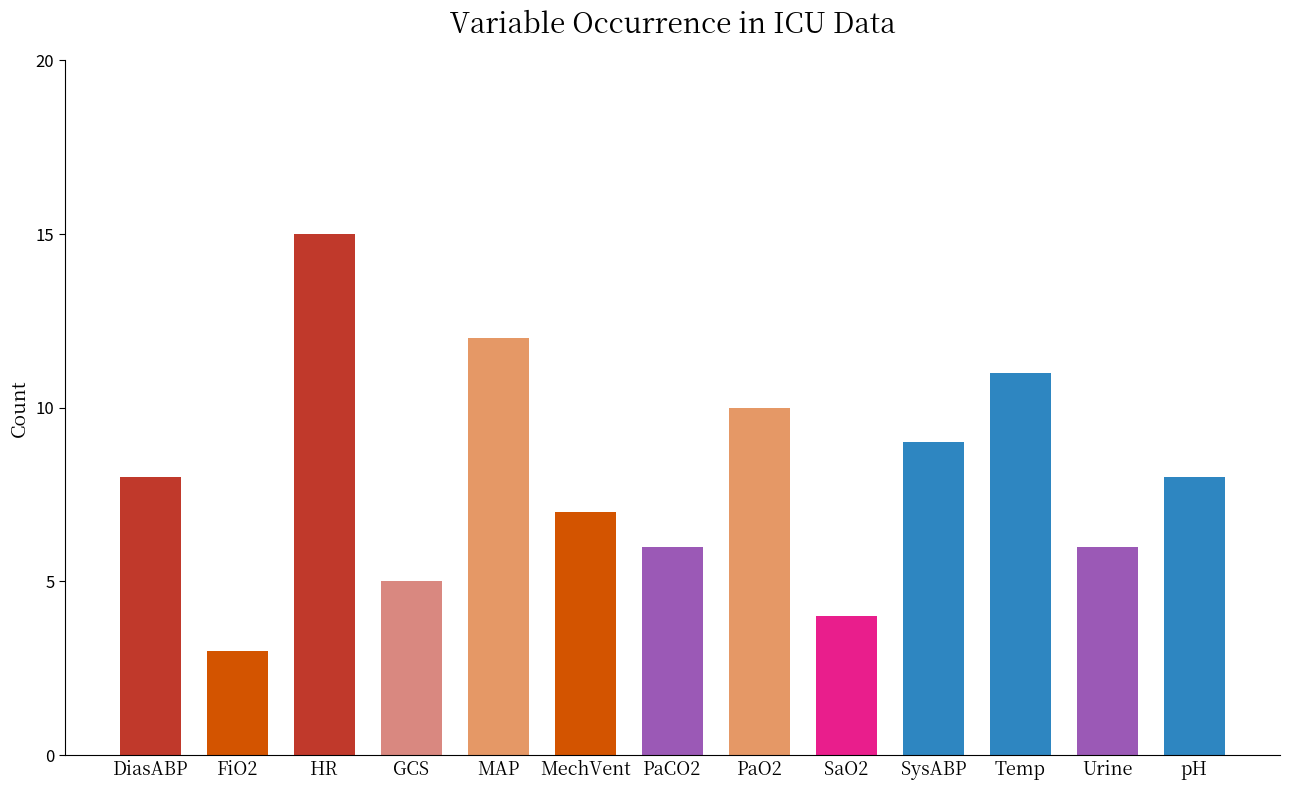

What is the label of the 13th bar from the right?

DiasABP